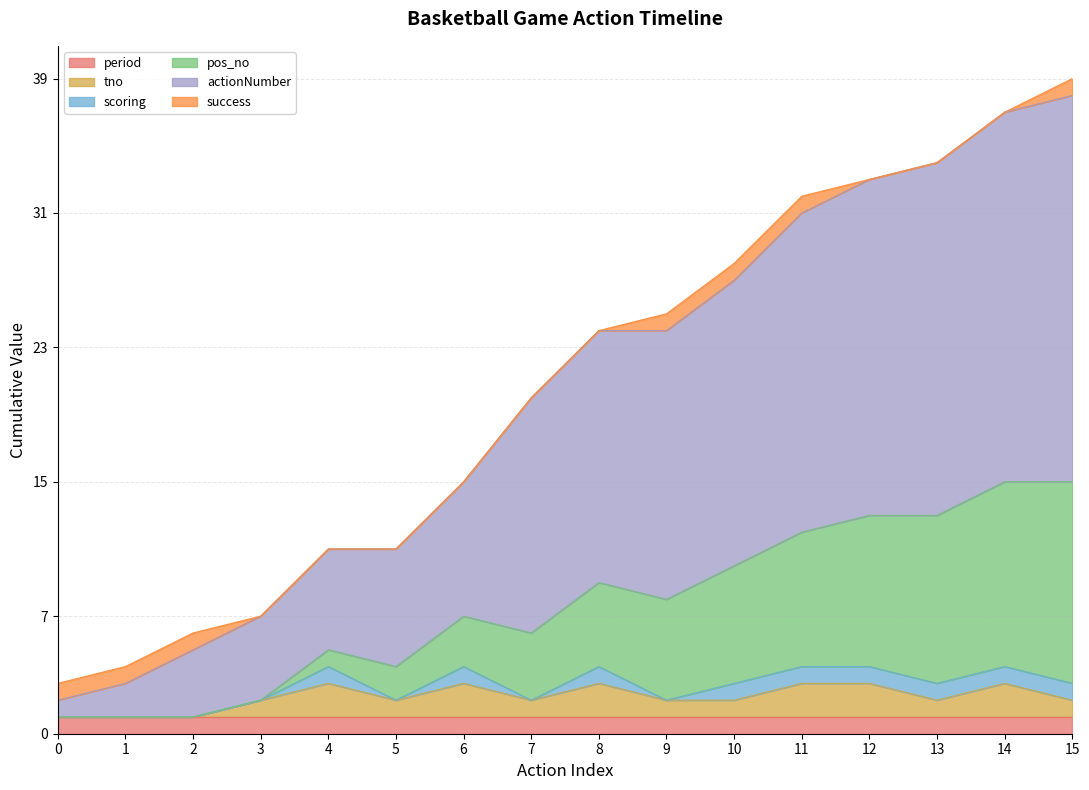

Does the chart display data point markers on the line(s)?

No